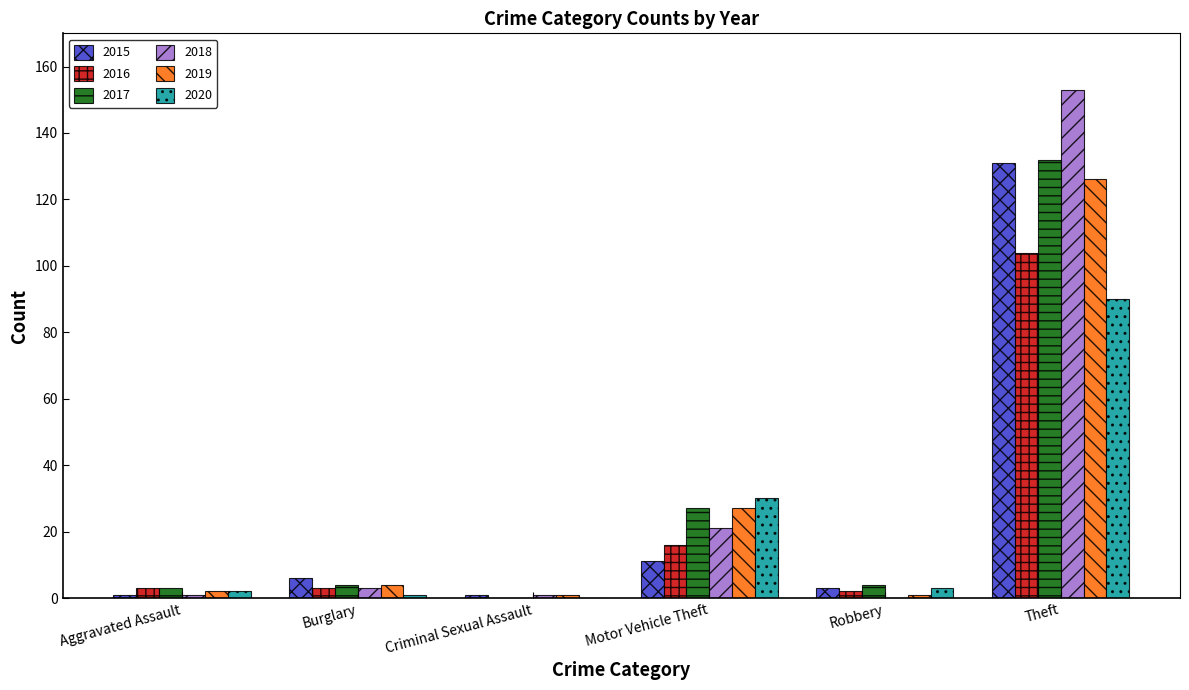

What is the total value across all series at Burglary?

21